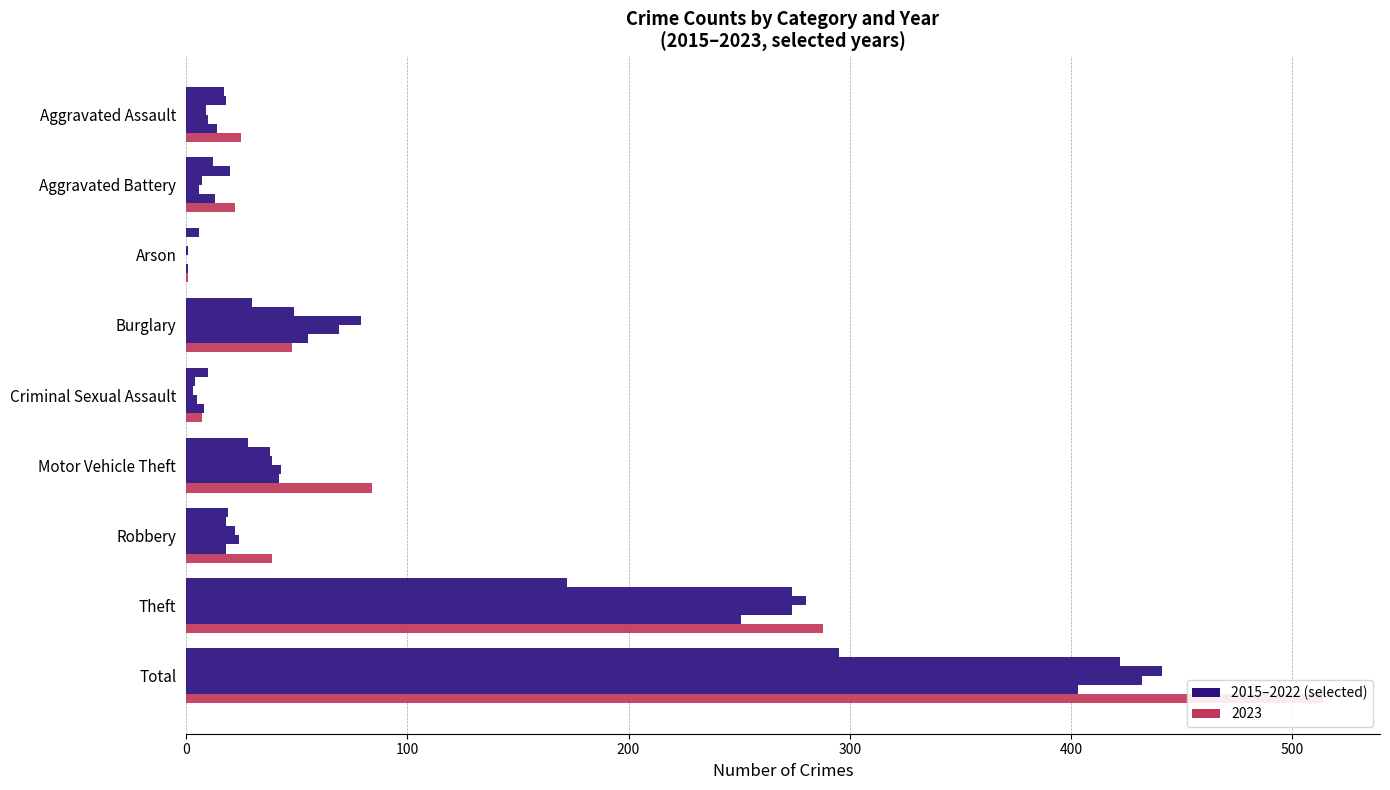

Reading left to right, transcribe all the data shown in this chart.

2021: Aggravated Assault=17	Aggravated Battery=12	Arson=6	Burglary=30	Criminal Sexual Assault=10	Motor Vehicle Theft=28	Robbery=19	Theft=172	Total=295
2022: Aggravated Assault=18	Aggravated Battery=20	Arson=0	Burglary=49	Criminal Sexual Assault=4	Motor Vehicle Theft=38	Robbery=18	Theft=274	Total=422
2015: Aggravated Assault=9	Aggravated Battery=7	Arson=1	Burglary=79	Criminal Sexual Assault=3	Motor Vehicle Theft=39	Robbery=22	Theft=280	Total=441
2016: Aggravated Assault=10	Aggravated Battery=6	Arson=0	Burglary=69	Criminal Sexual Assault=5	Motor Vehicle Theft=43	Robbery=24	Theft=274	Total=432
2017: Aggravated Assault=14	Aggravated Battery=13	Arson=1	Burglary=55	Criminal Sexual Assault=8	Motor Vehicle Theft=42	Robbery=18	Theft=251	Total=403
2023: Aggravated Assault=25	Aggravated Battery=22	Arson=1	Burglary=48	Criminal Sexual Assault=7	Motor Vehicle Theft=84	Robbery=39	Theft=288	Total=514